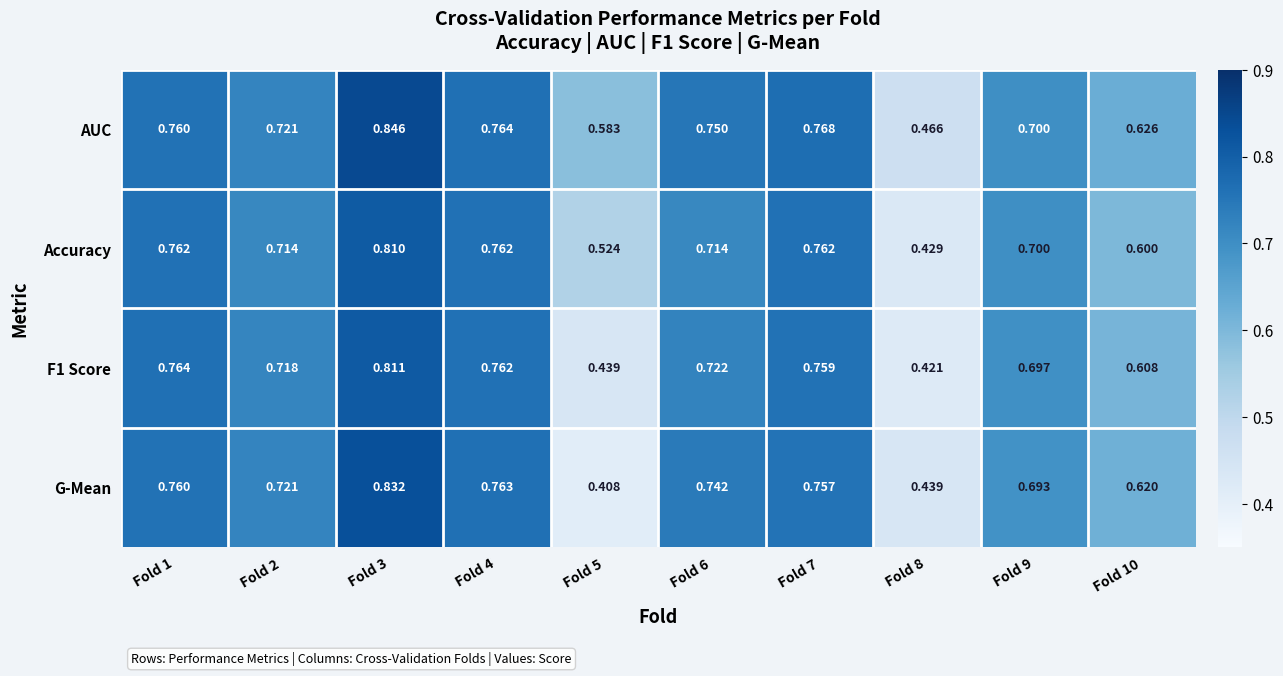

Between Fold 5 and Fold 9, which series saw the biggest shift?

G-Mean